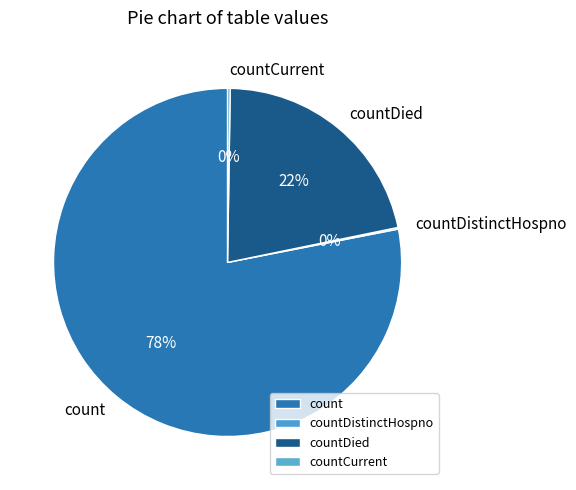

What is the largest slice in the pie chart?

count